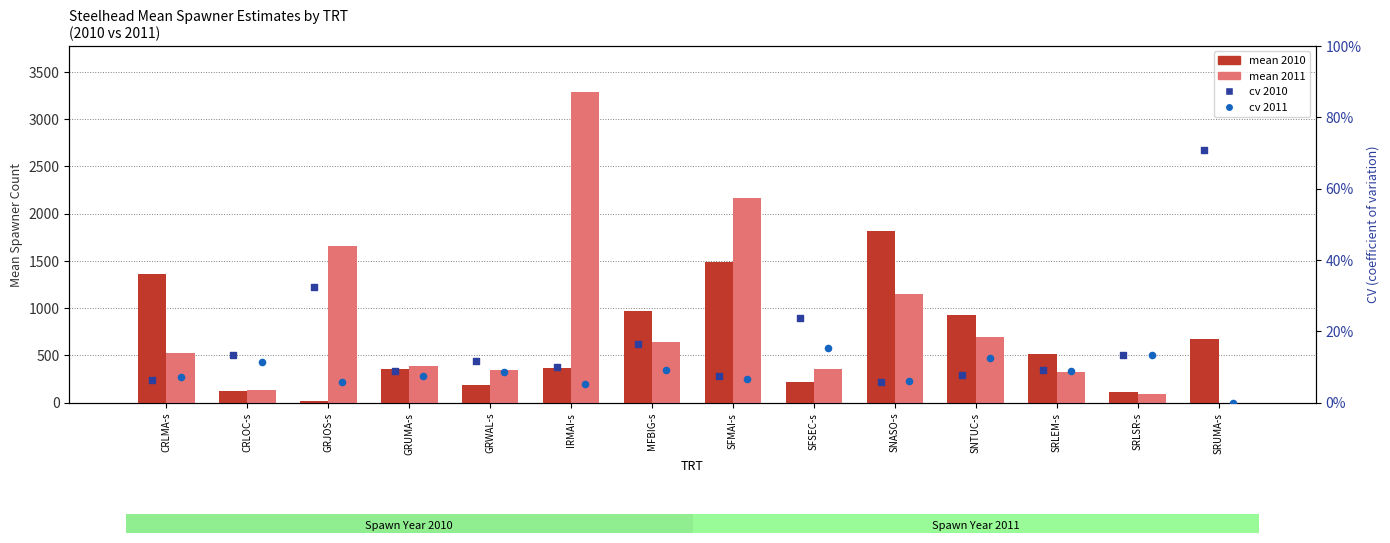

At how many categories does at least one series exceed 996?

5